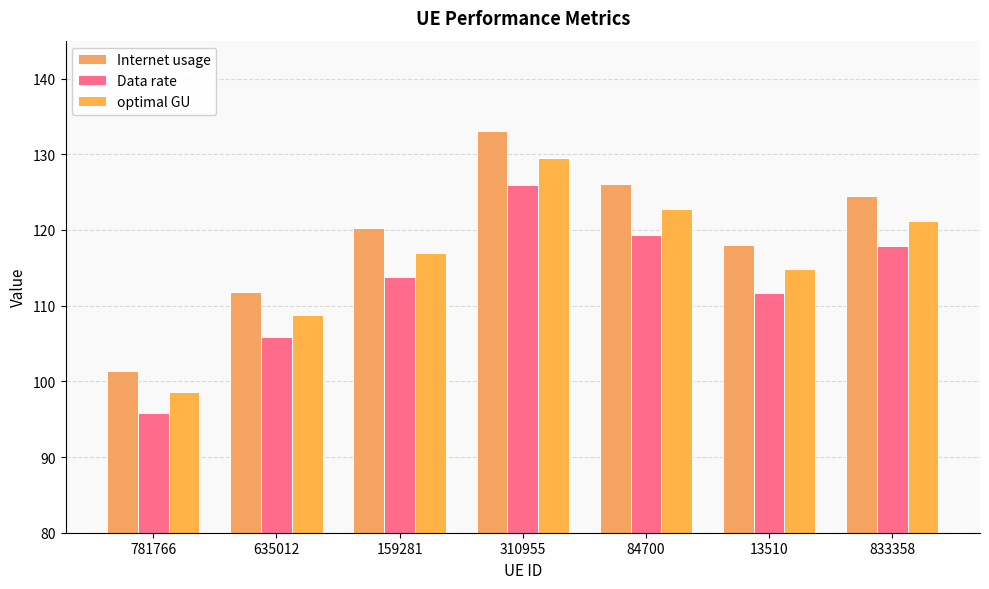

What is the approximate value of optimal GU at 159281?

116.9